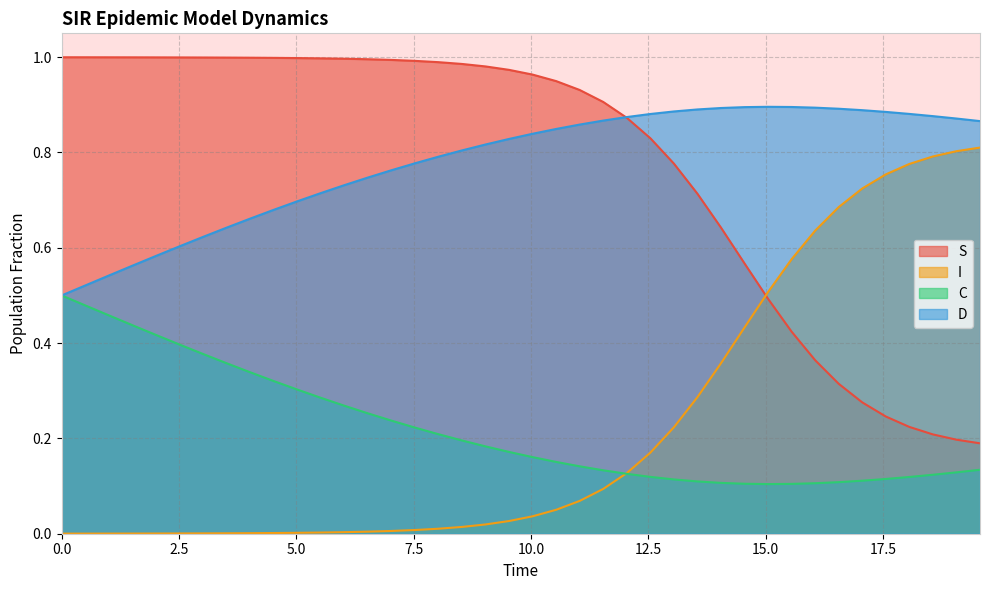

What is the total value across all series at 0.0?

2.0